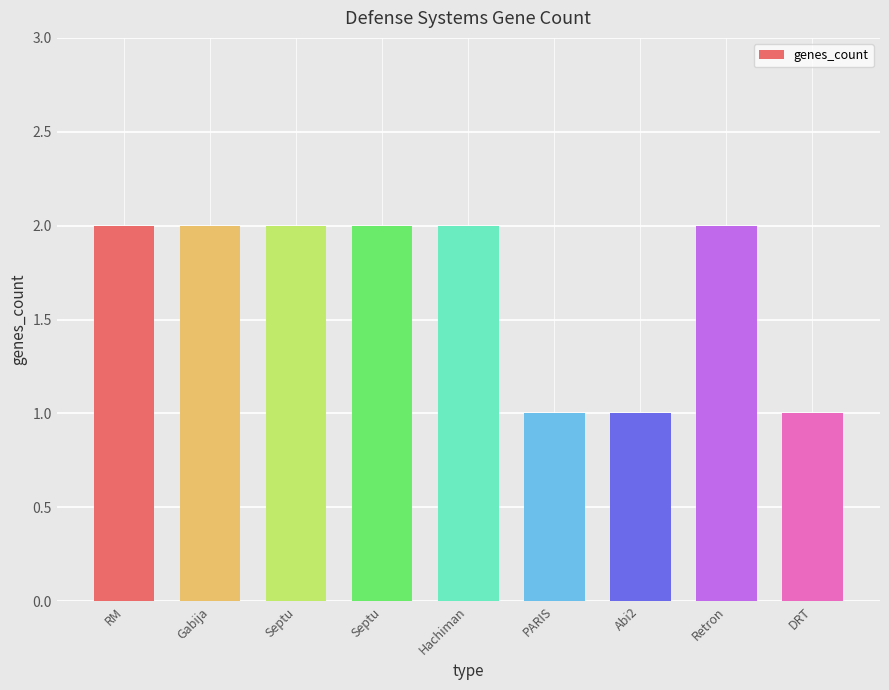

How many bars are there in total?

9